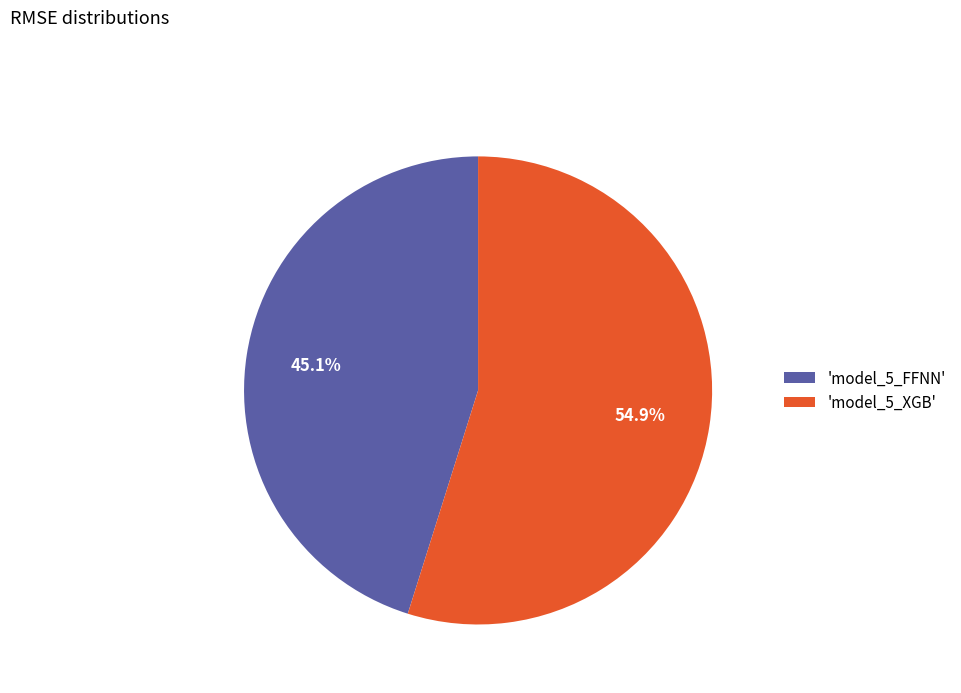

What is the majority slice?

'model_5_XGB'